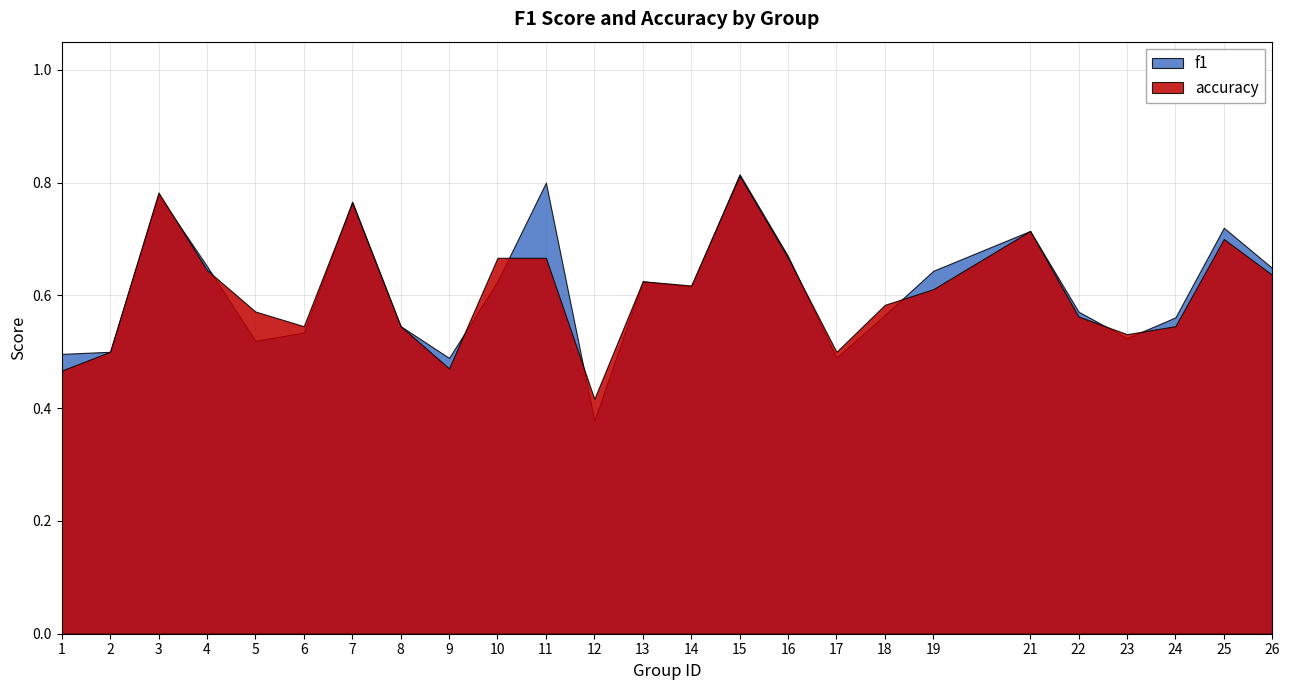

What is the minimum value for accuracy?

0.4